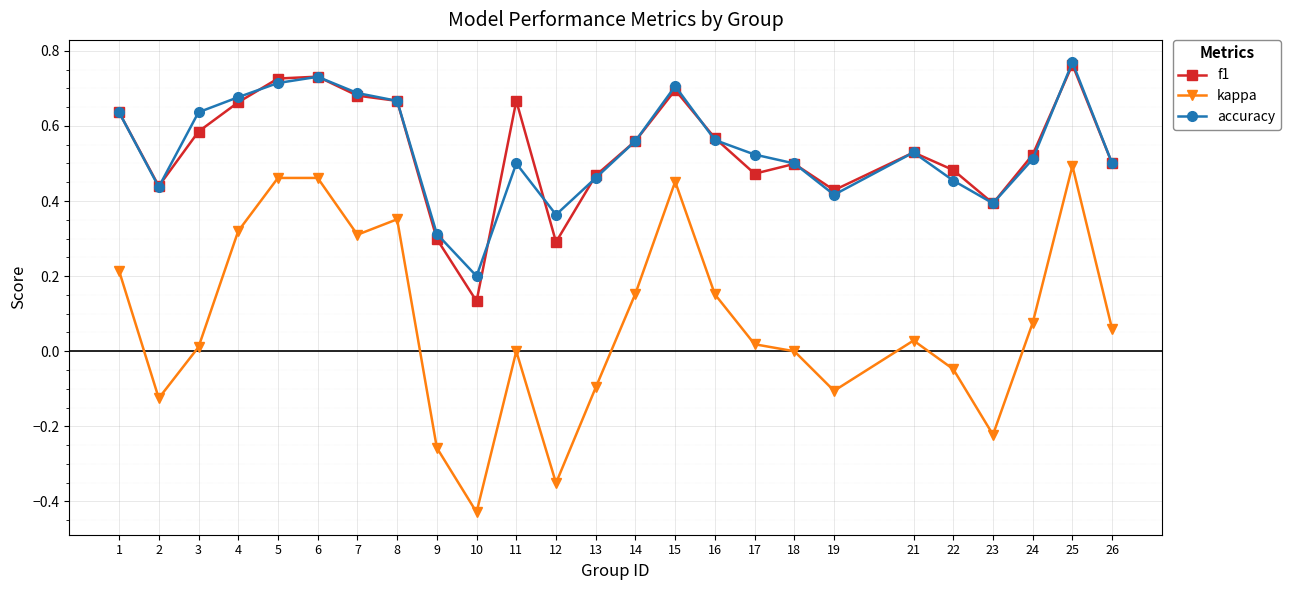

True or false: kappa has more than 0 interior local peaks.

True